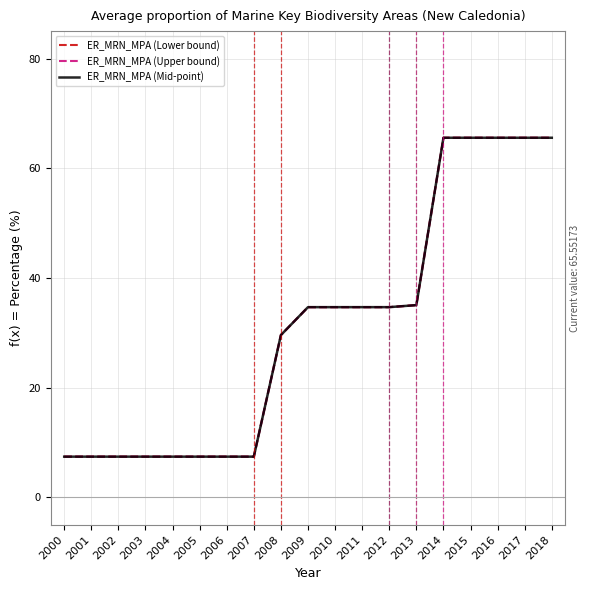

At how many categories does at least one series exceed 34?

10